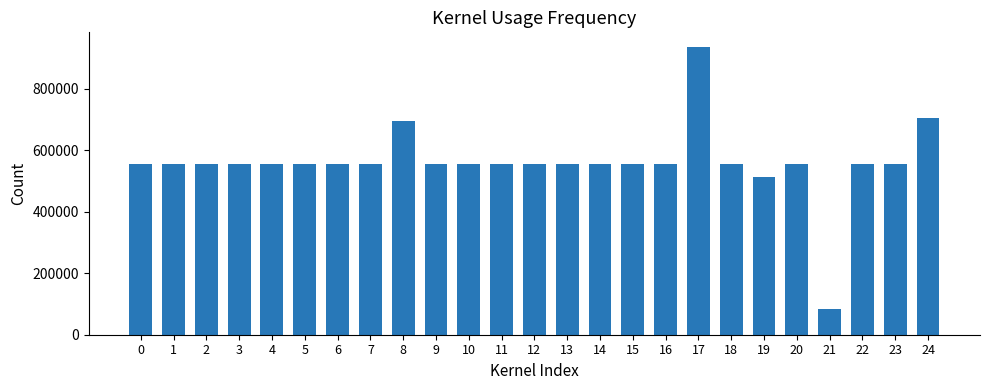

What is the ratio of the value at 10 to the value at 24?

0.8